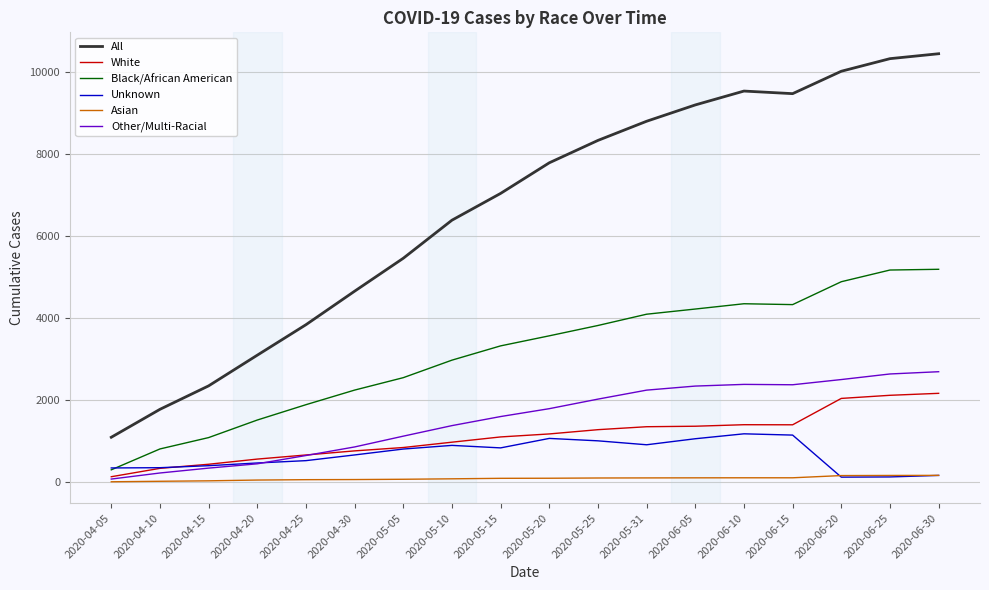

What is the greatest value displayed?

10447